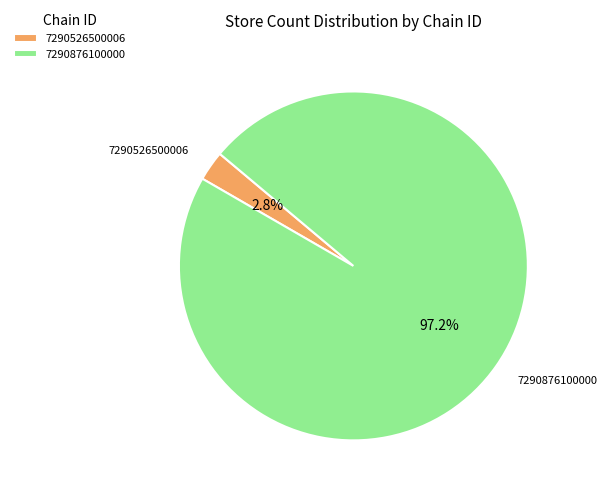

Which slice is the largest?

7290876100000